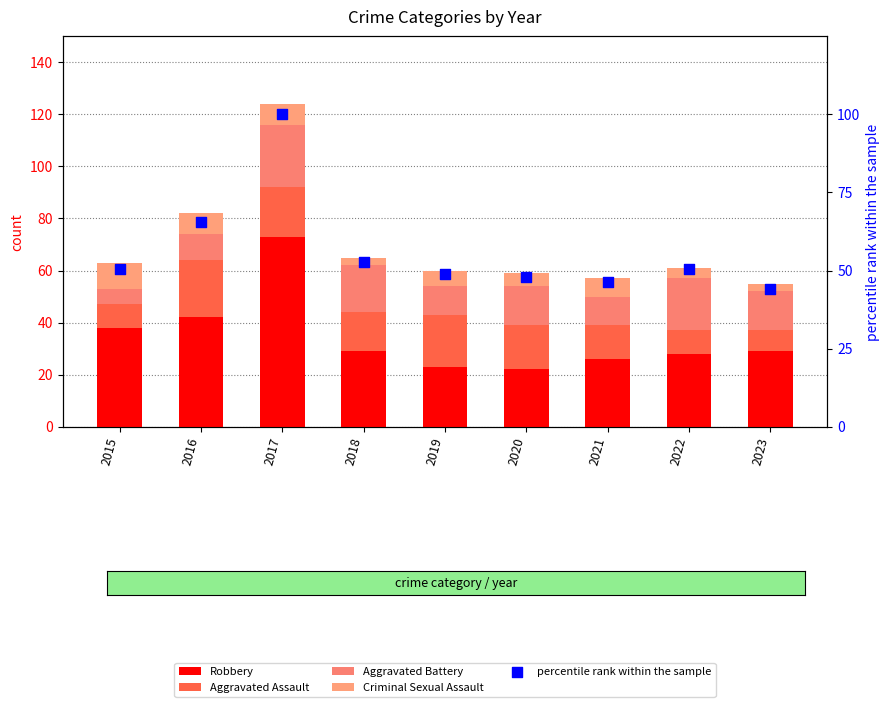

Which series reaches the minimum Y coordinate?

Criminal Sexual Assault